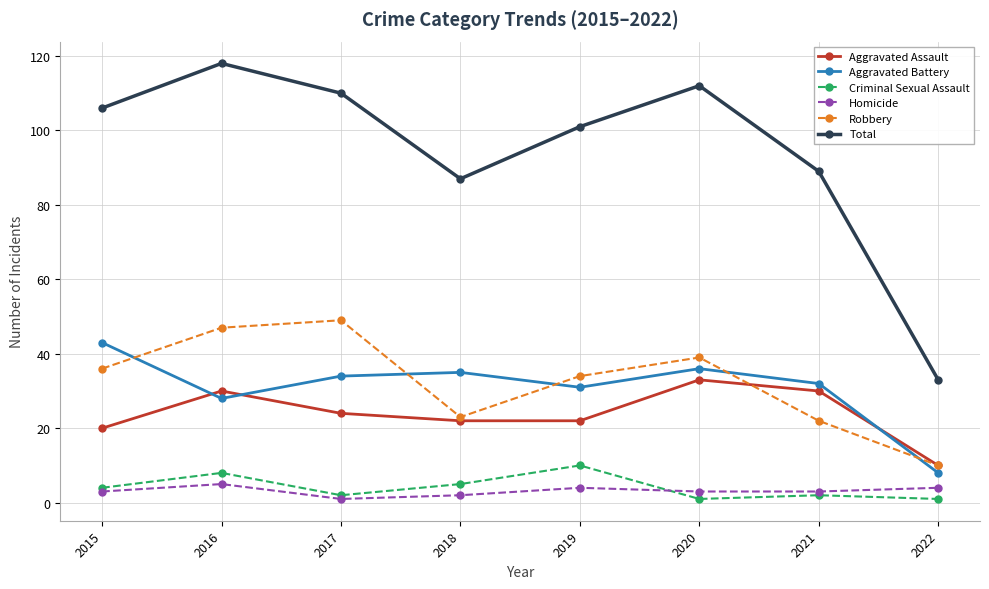

Reading left to right, what are all the values shown in this chart?

Aggravated Assault: 20	30	24	22	22	33	30	10
Aggravated Battery: 43	28	34	35	31	36	32	8
Criminal Sexual Assault: 4	8	2	5	10	1	2	1
Homicide: 3	5	1	2	4	3	3	4
Robbery: 36	47	49	23	34	39	22	10
Total: 106	118	110	87	101	112	89	33